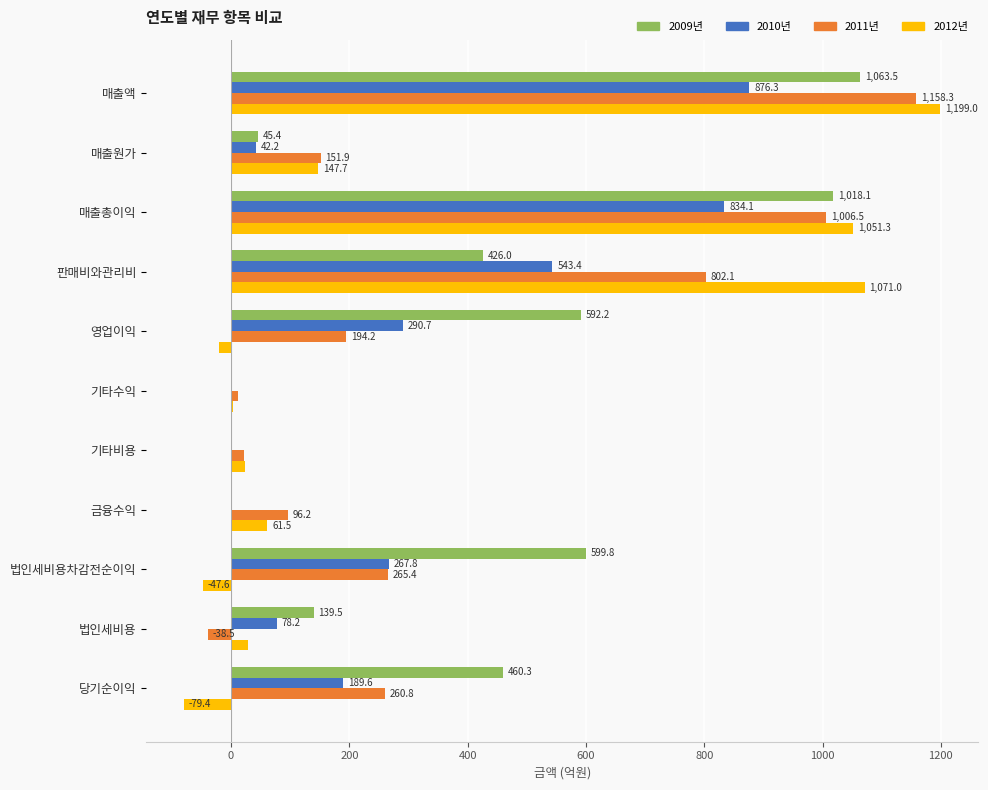

What is the sum of the 2011년 values at 기타비용 and 기타수익?

32.6